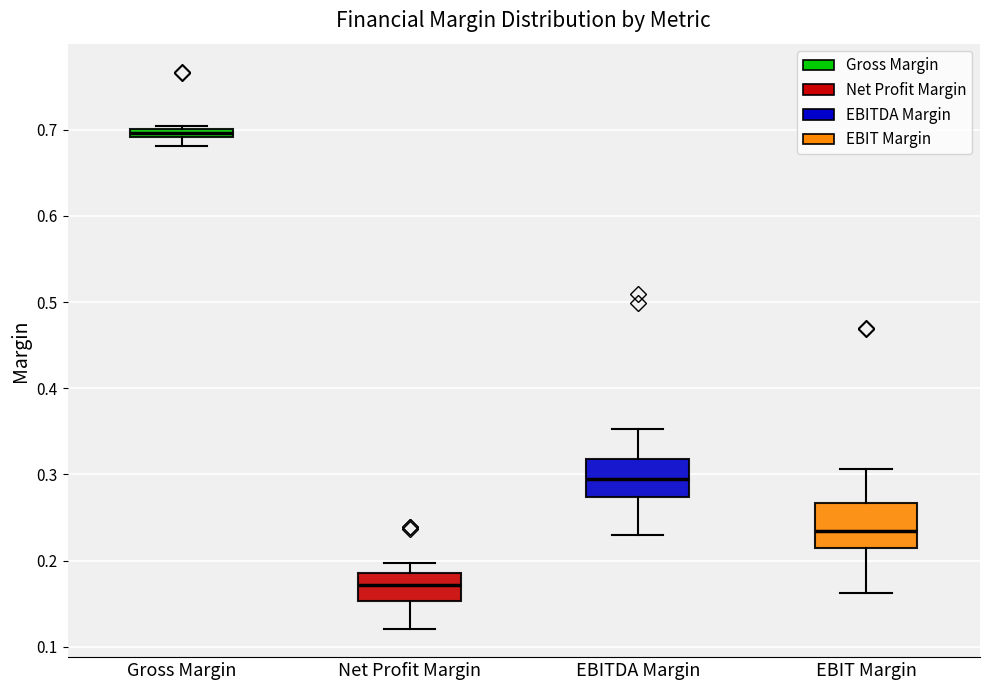

Which box has the lowest median line?

Net Profit Margin